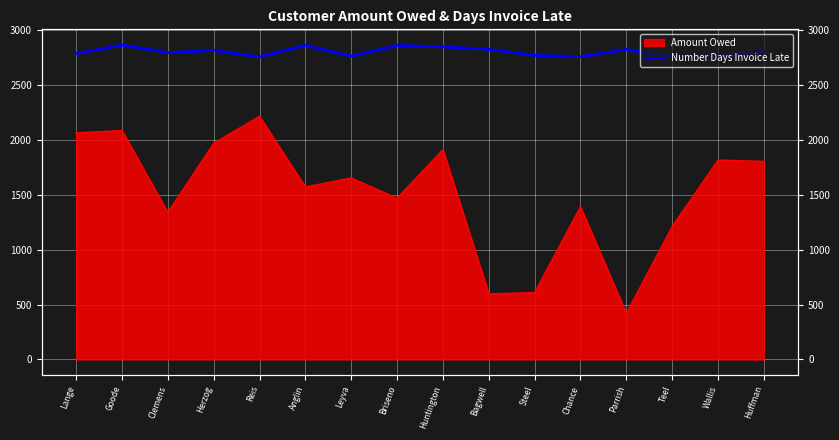

What is the label of the 14th point from the left?

Teel